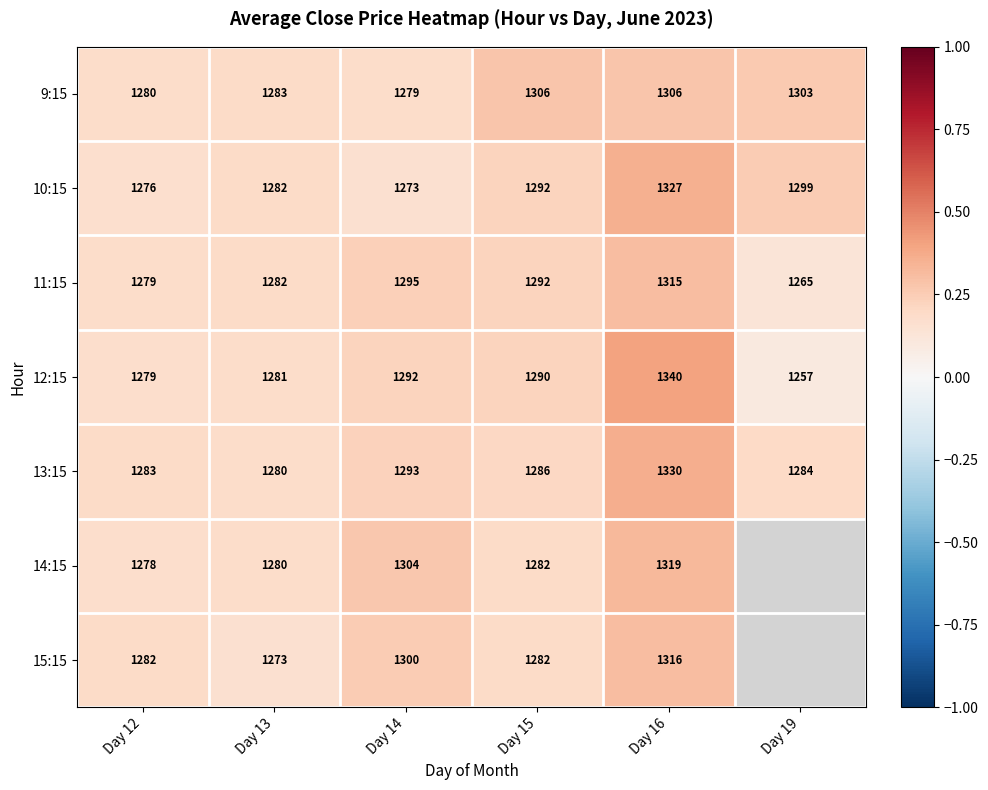

Is the value of 11:15 at Day 13 greater than the value of 10:15 at Day 14?

Yes